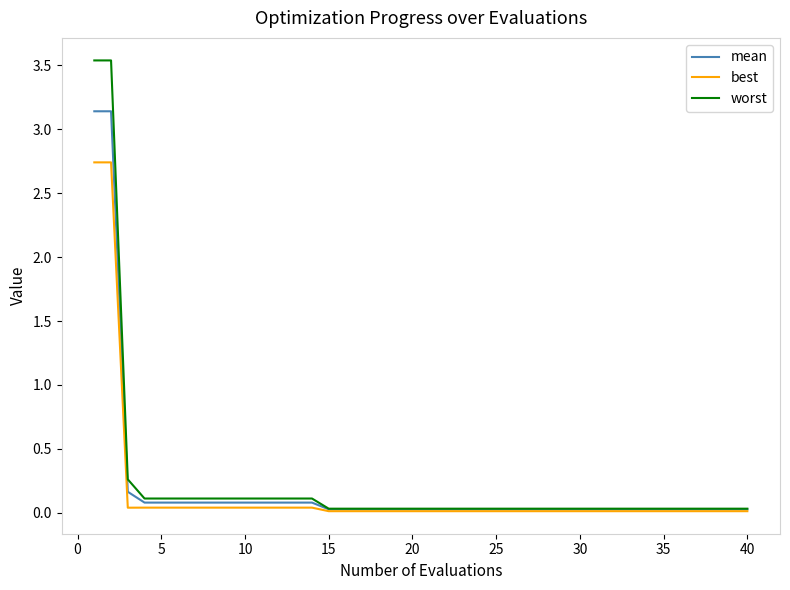

Which series has the widest spread of values?

worst